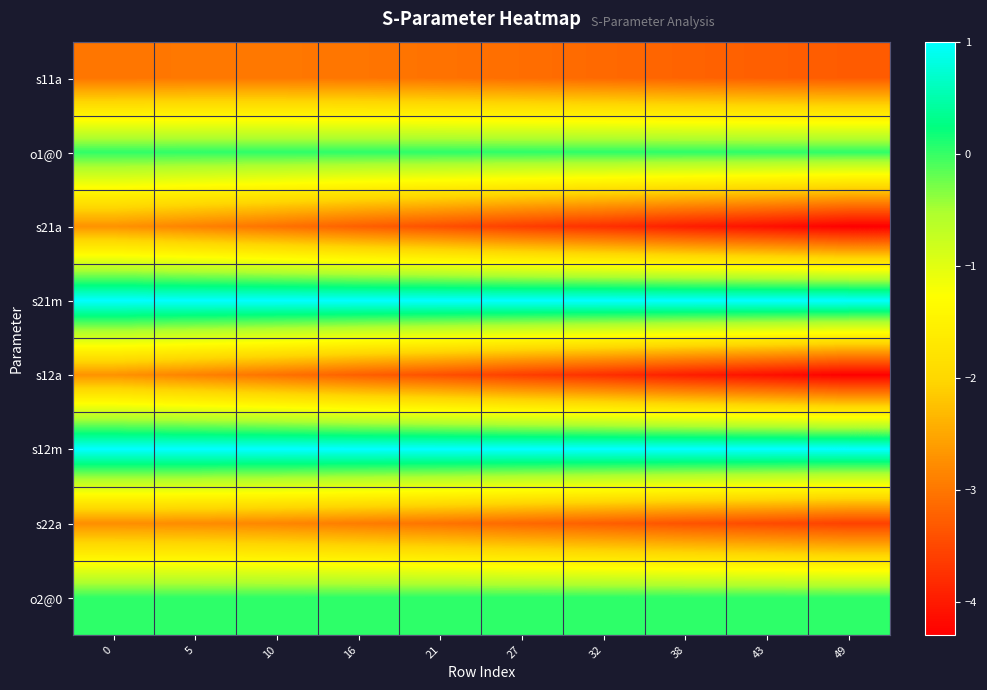

Which series changed the most between 5 and 43?

s21a